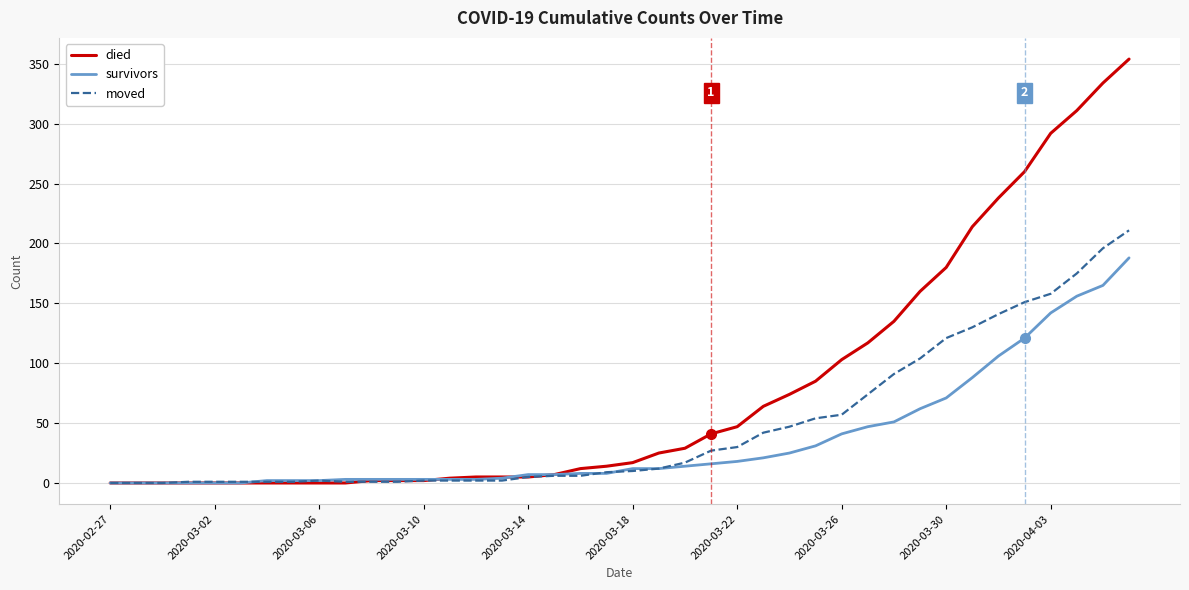

Which series has the largest total across all categories?

died